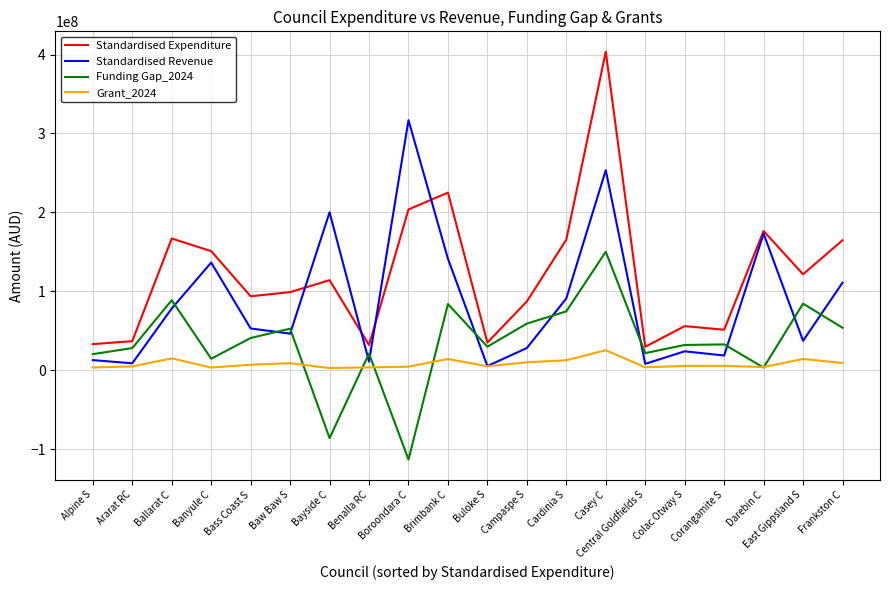

Does the chart have visible grid lines?

Yes